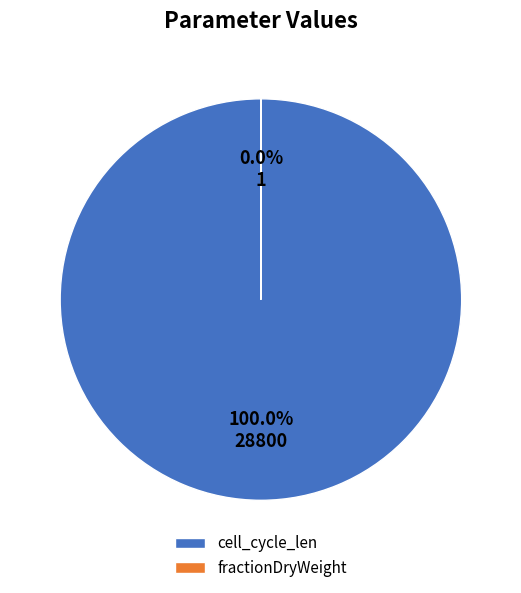

What is the majority slice?

cell_cycle_len